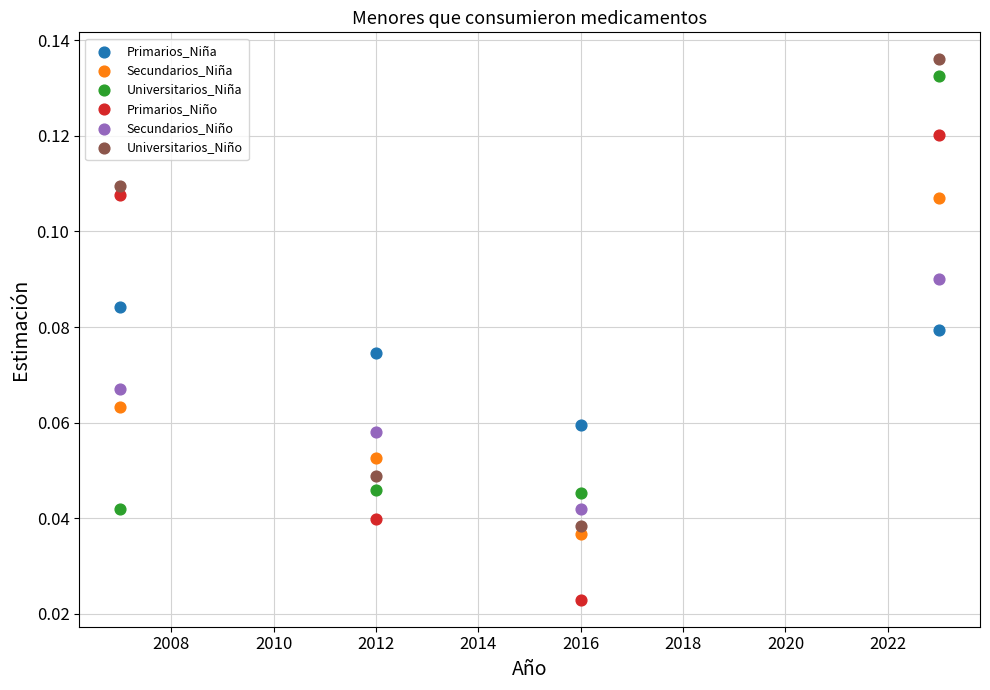

Which series contains the lowest Y value?

Primarios_Niño